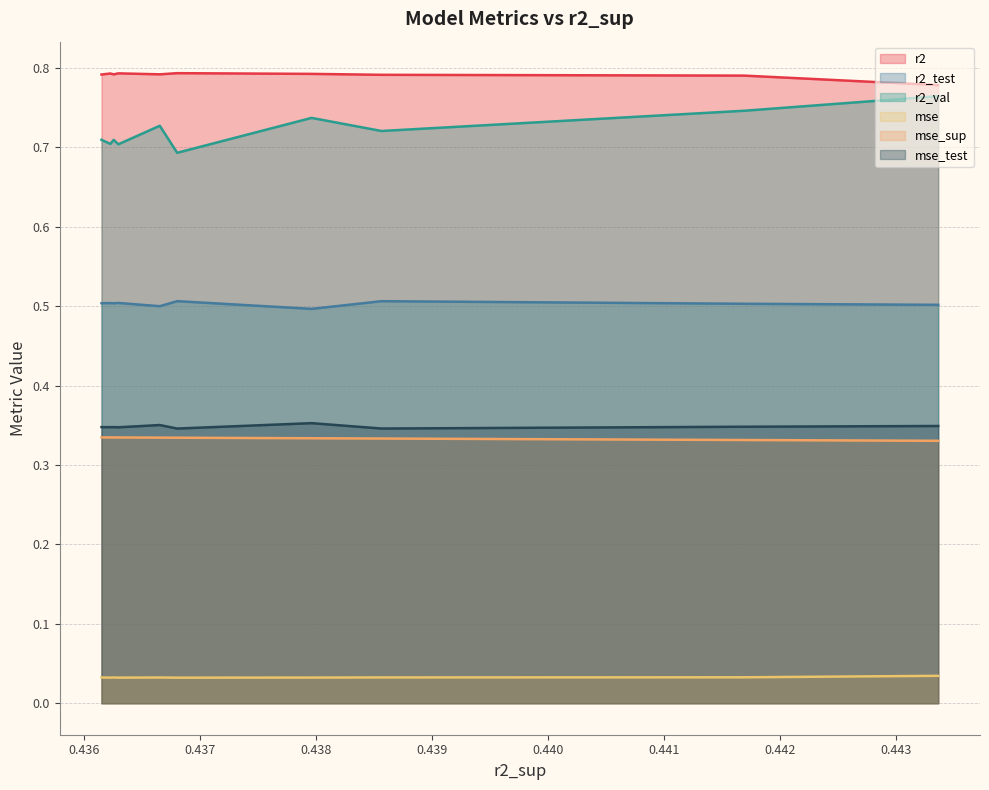

True or false: mse_sup has more than 0 interior local peaks.

False